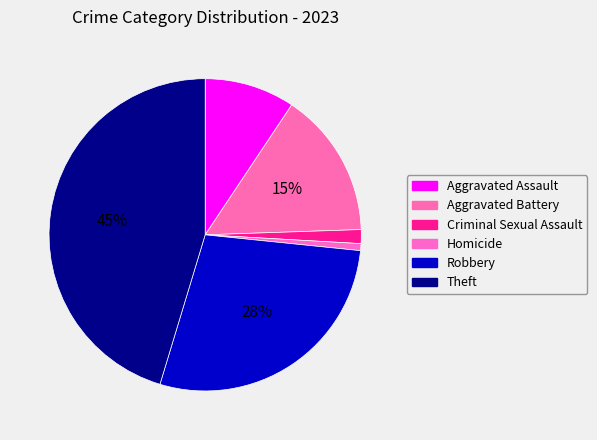

How many segments does this pie chart have?

6